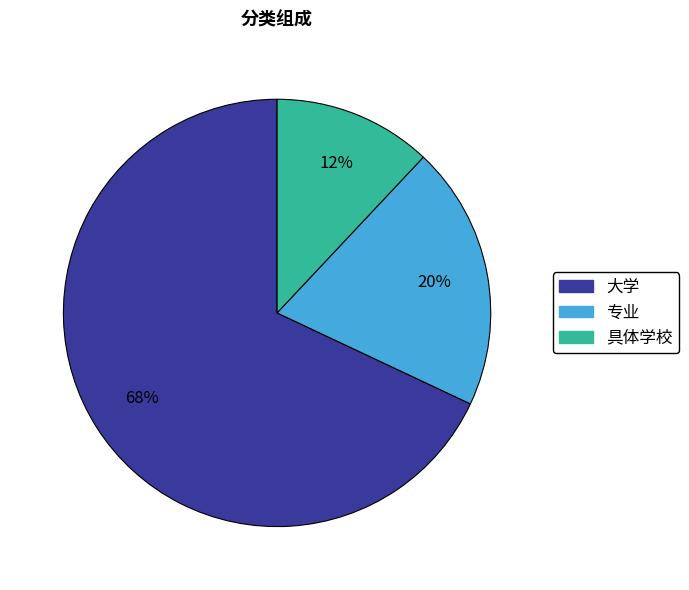

Is the sum of 具体学校 and 大学 greater than half?

Yes